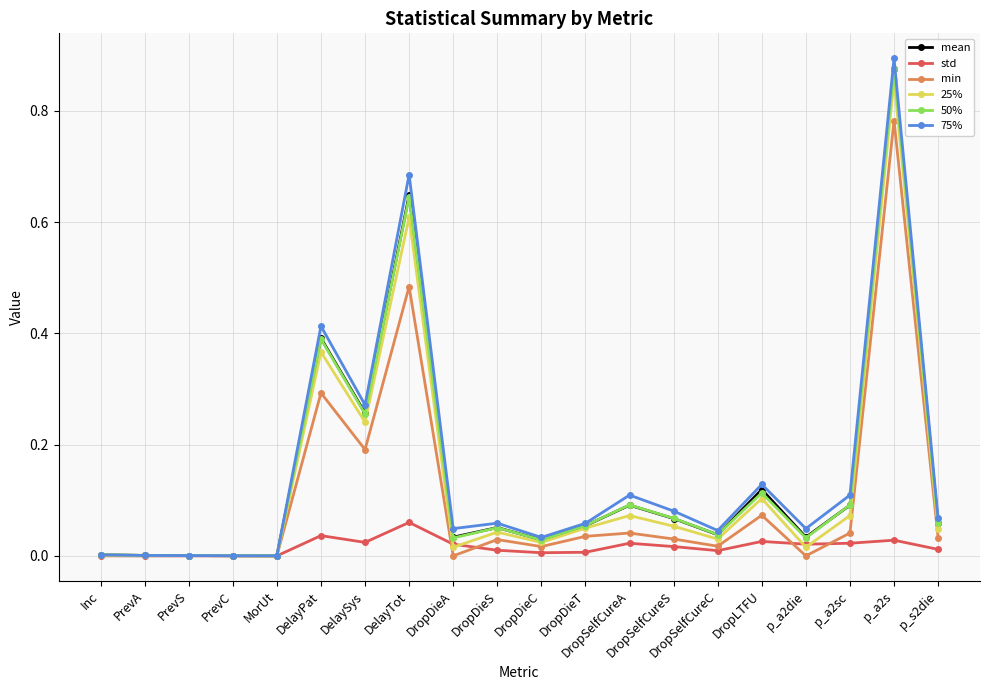

Which label corresponds to the largest value in the chart?

p_a2s